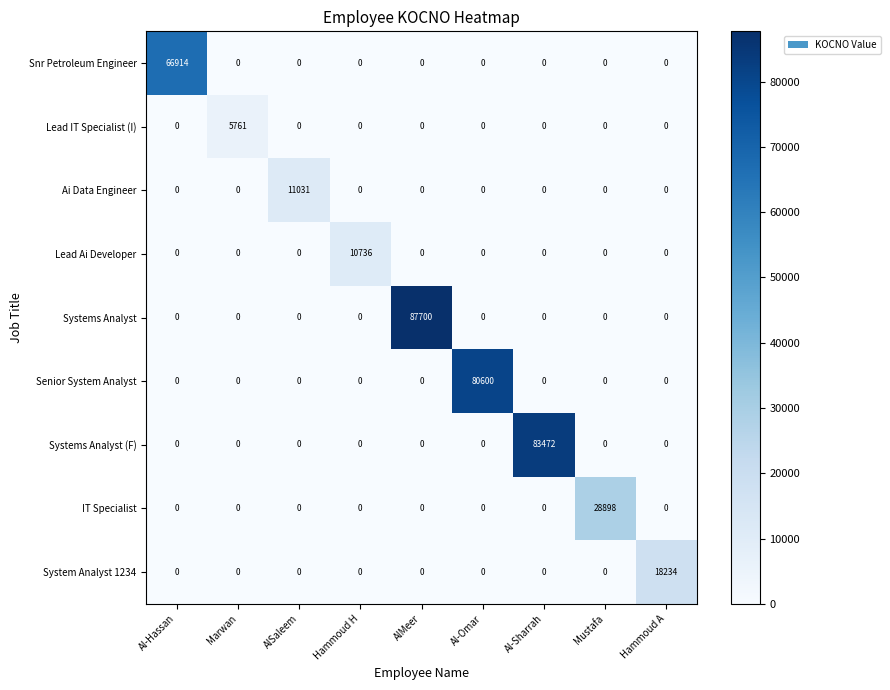

Which series has the largest range (max minus min)?

Systems Analyst